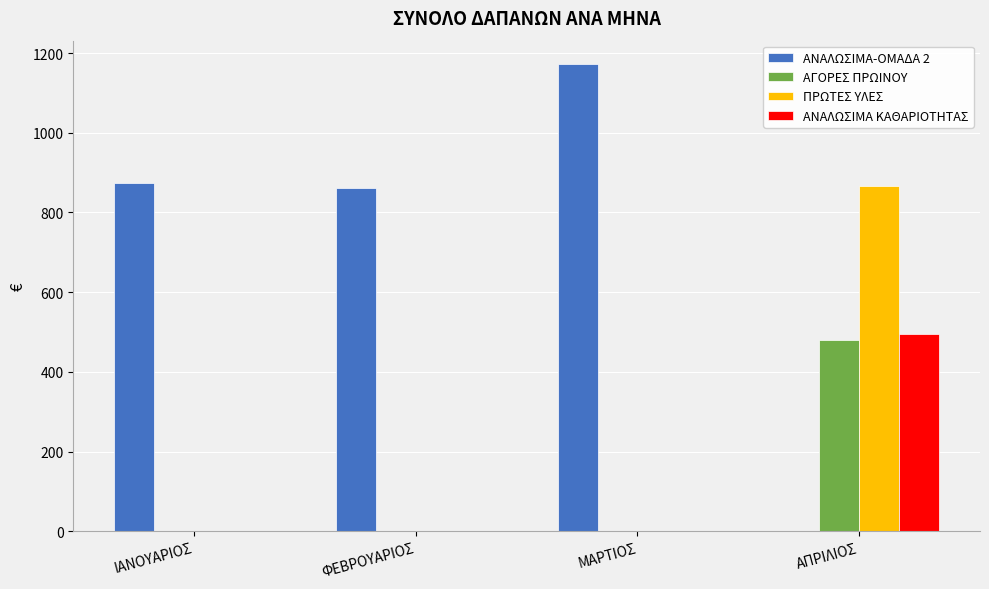

What is the average value of the ΑΝΑΛΩΣΙΜΑ-ΟΜΑΔΑ 2 series?

726.6